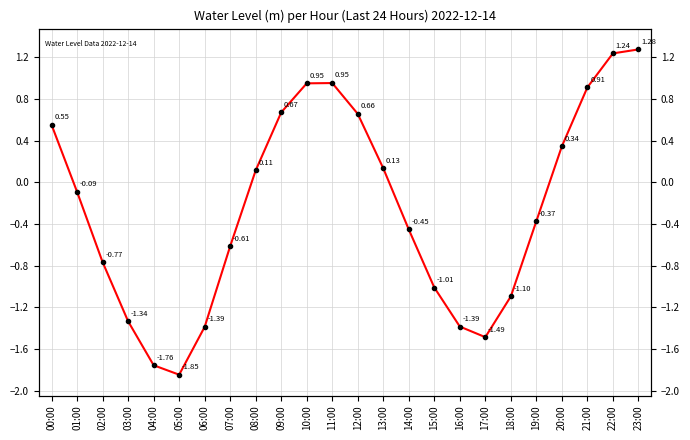

What is the difference between the values at 06:00 and 18:00?

0.3